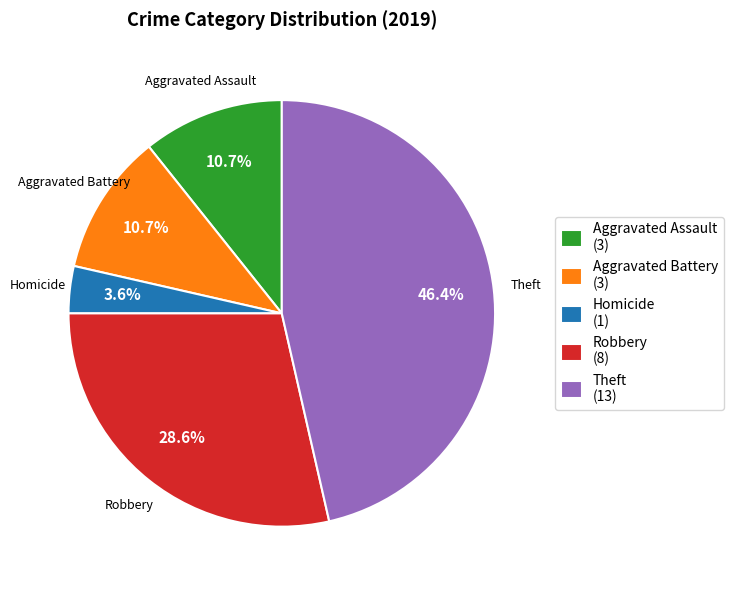

Is the sum of Aggravated Assault (3) and Aggravated Battery (3) greater than half?

No